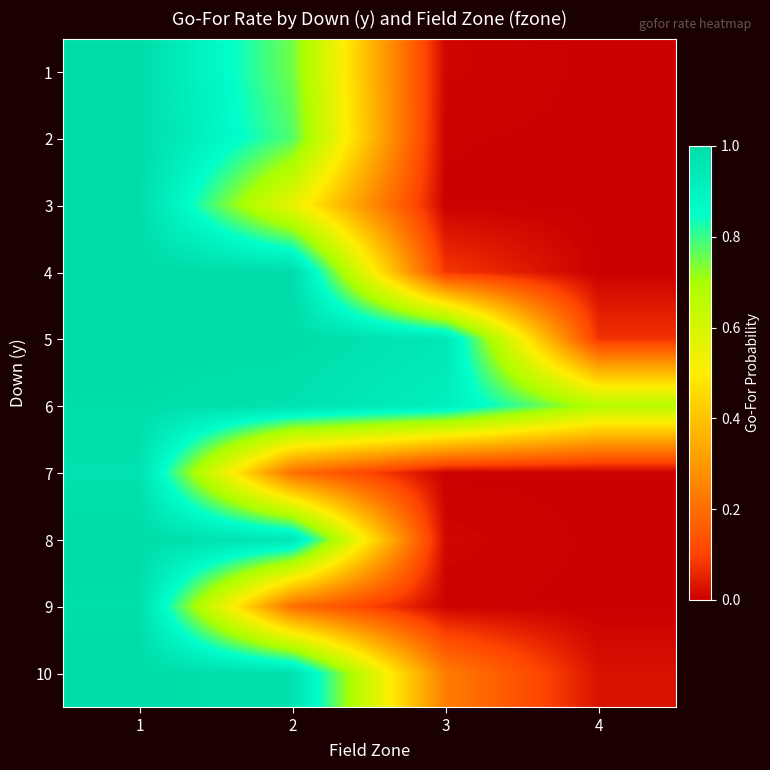

Which series has the largest range (max minus min)?

4